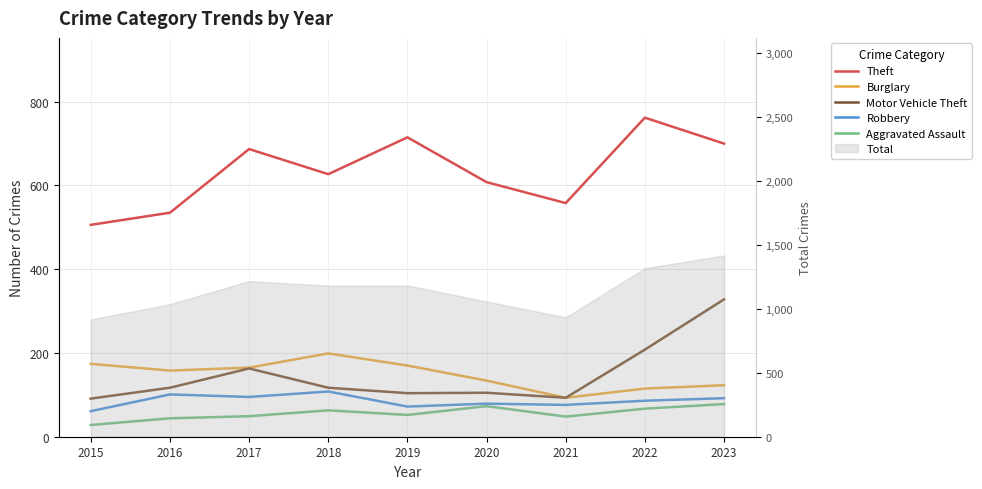

Is this an area chart (filled region under the line)?

No